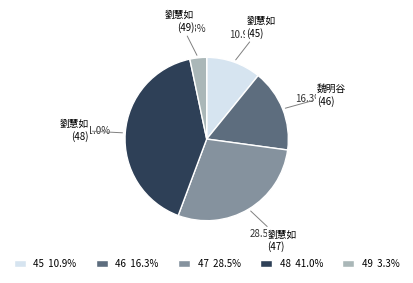

Is there any slice that represents more than half of the pie?

No